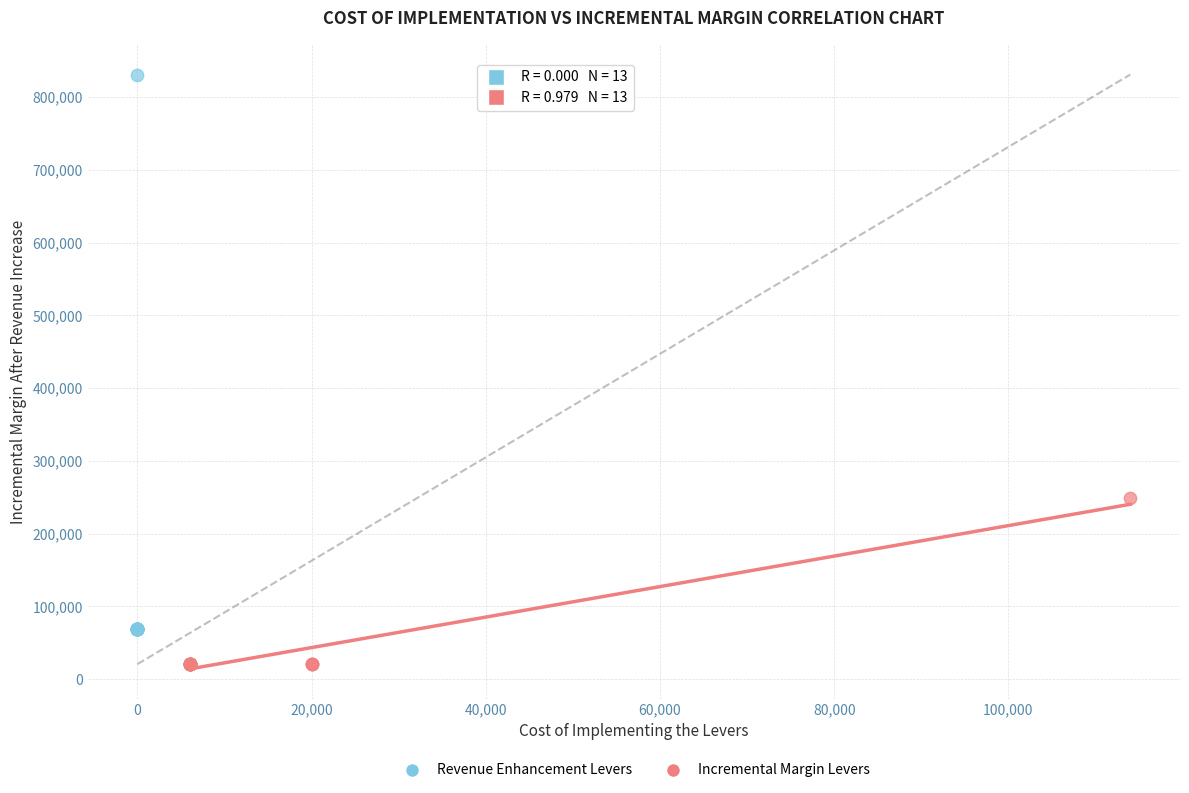

What are all the series names shown in the legend?

Revenue Enhancement Levers, Incremental Margin Levers